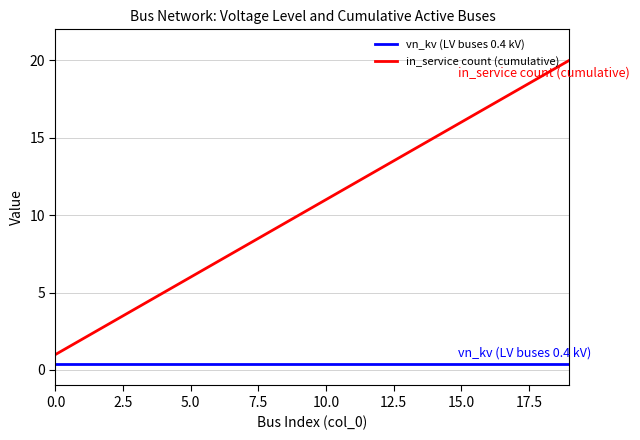

List the series in order of their overall mean, lowest first.

vn_kv (LV buses 0.4 kV), in_service count (cumulative)